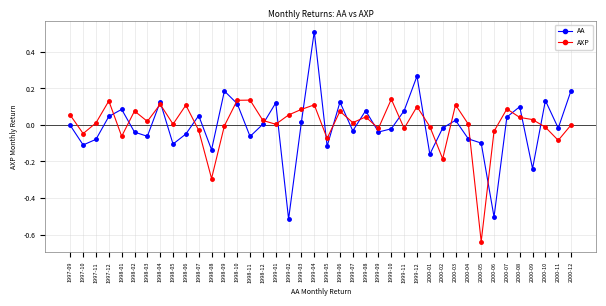

How many distinct data groups are displayed?

2